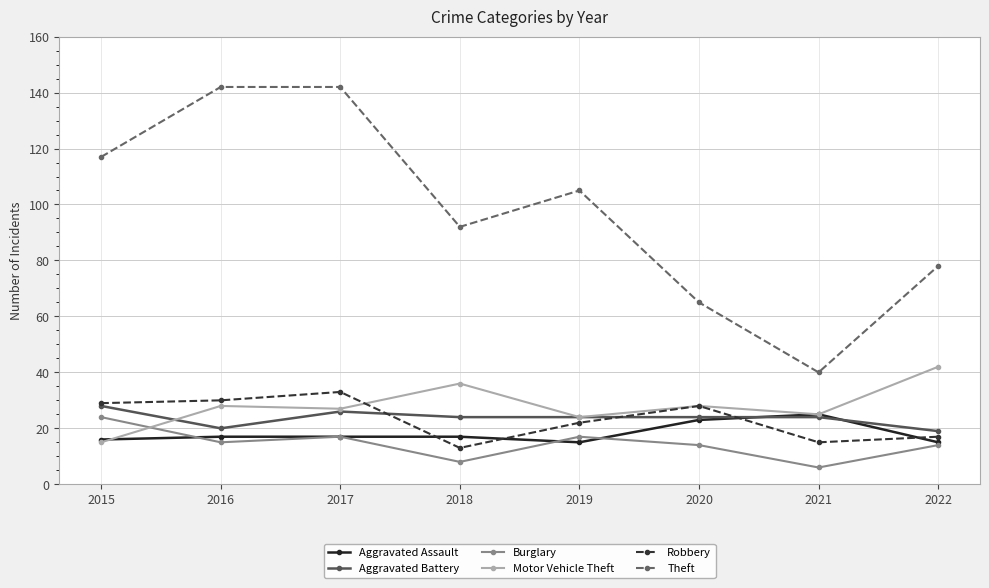

What is the difference between the maximum and minimum values in the Motor Vehicle Theft series?

27